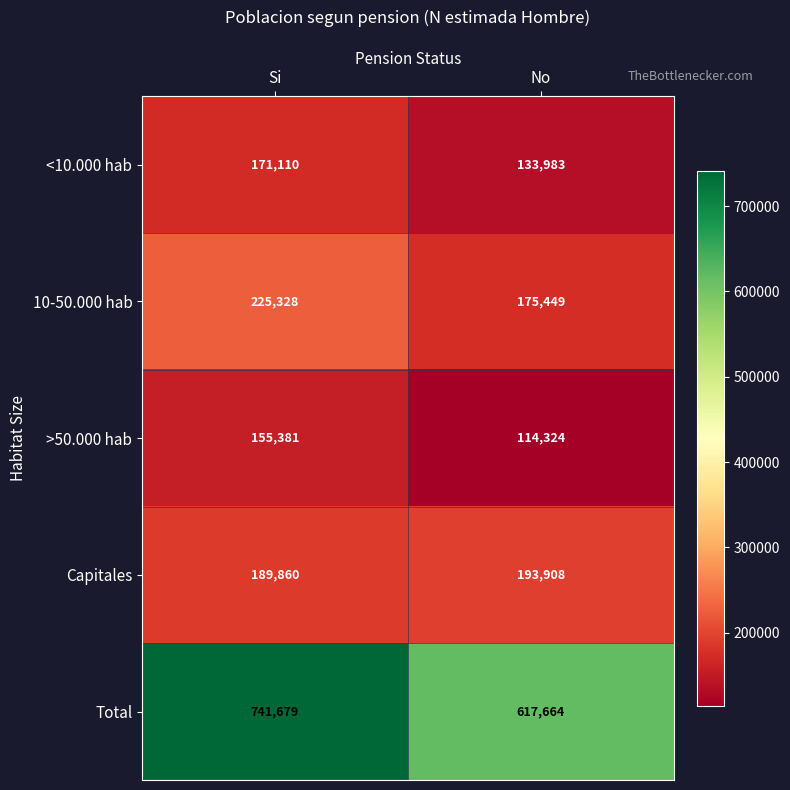

What is the approximate value of <10.000 hab at No, to the nearest 100?

134000